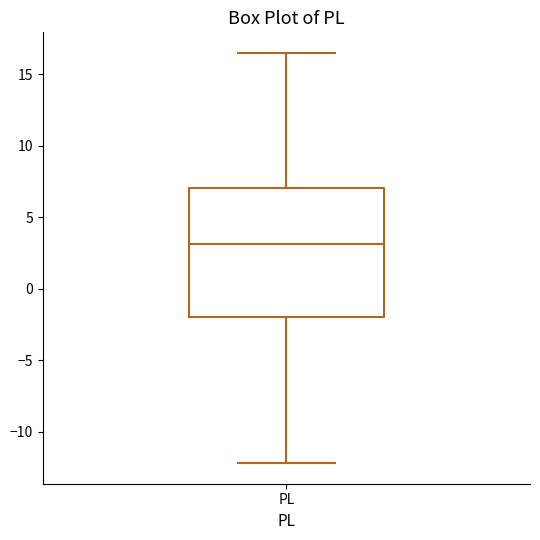

Read this box plot against the y-axis: the position of the median line, the range covered by the box, and the ends of both whiskers. The values are not printed on the chart, so give them approximately, as read against the axis.

median 3.0, box -2.0 to 7.0, whiskers -12.0 to 16.5